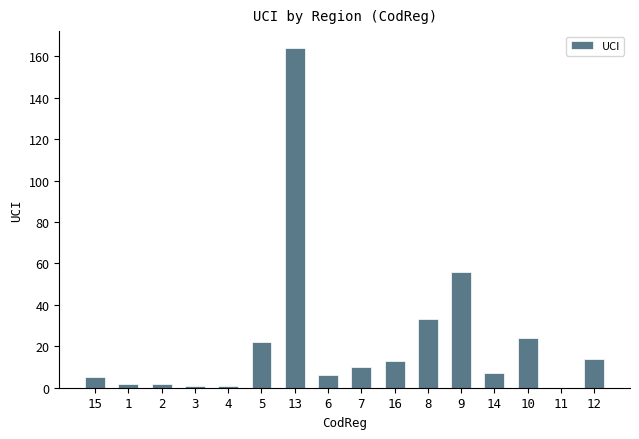

How many distinct data groups are displayed?

1